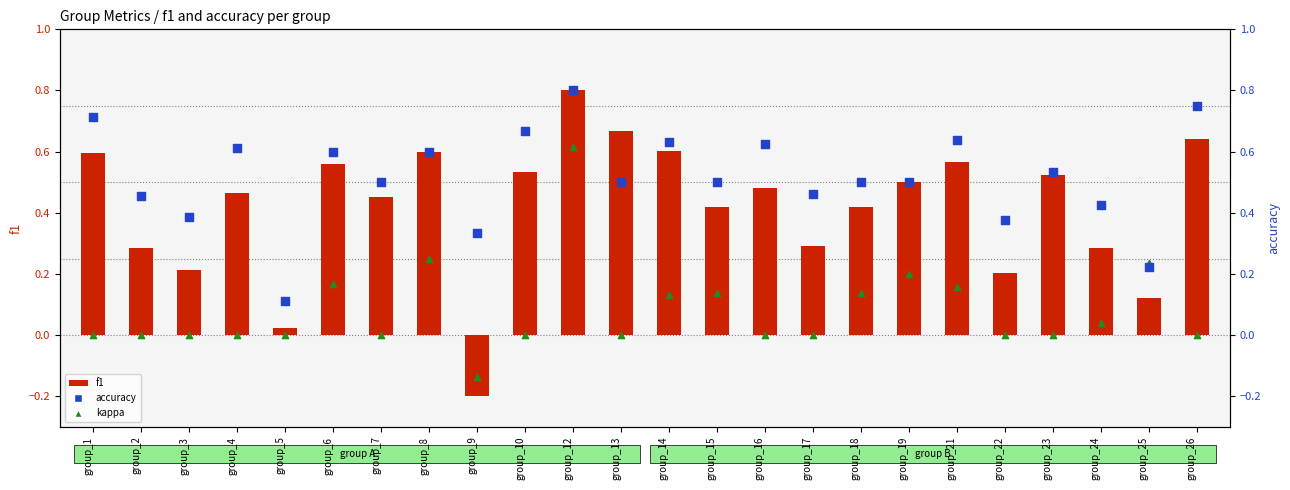

Which series has the widest spread of Y values?

f1